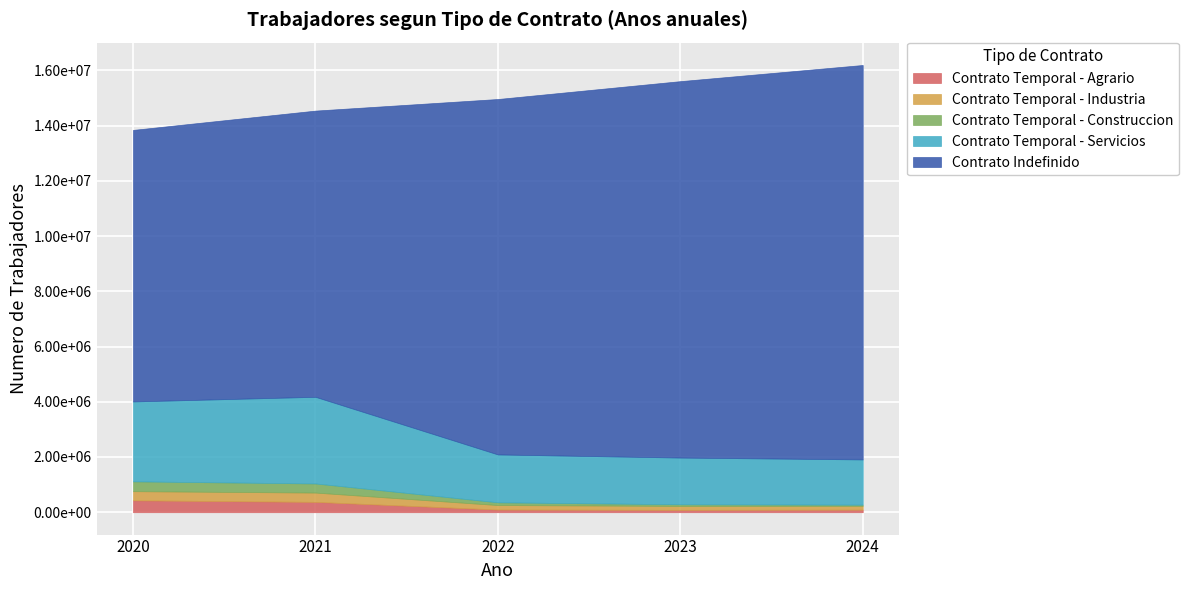

Rank the series at 2020 from highest to lowest value.

Contrato Indefinido, Contrato Temporal - Servicios, Contrato Temporal - Agrario, Contrato Temporal - Construccion, Contrato Temporal - Industria